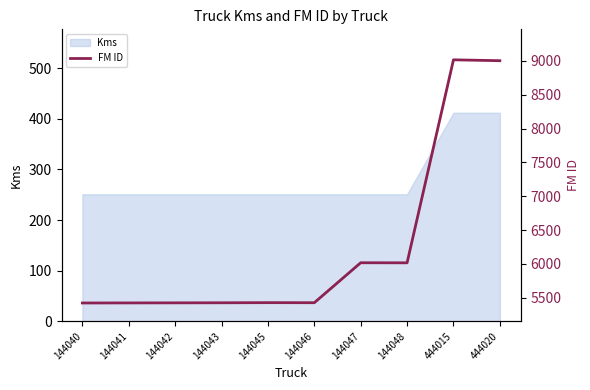

Is it true that the value at 144042 is 5423?

True